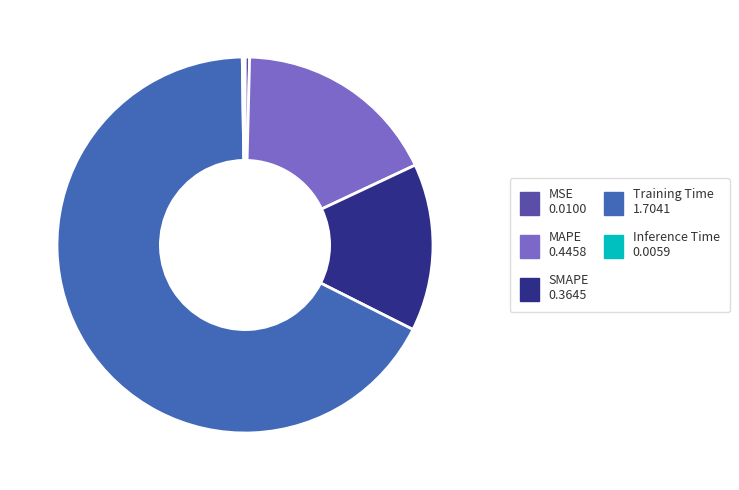

Do MAPE and MSE together represent more than half of the pie?

No